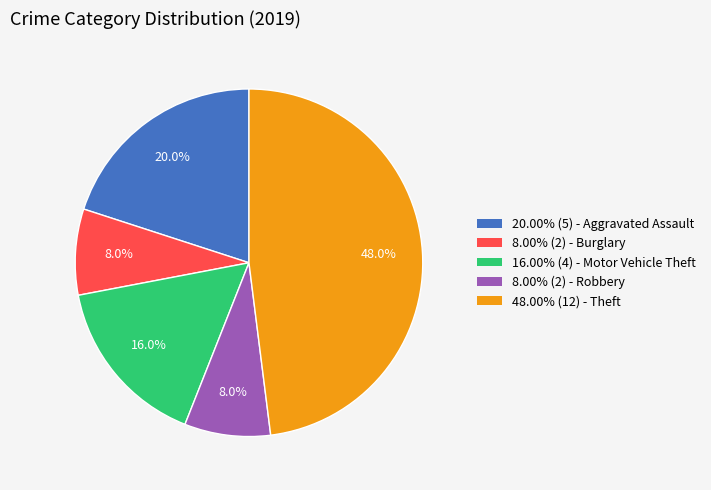

Does any single category account for the majority?

No